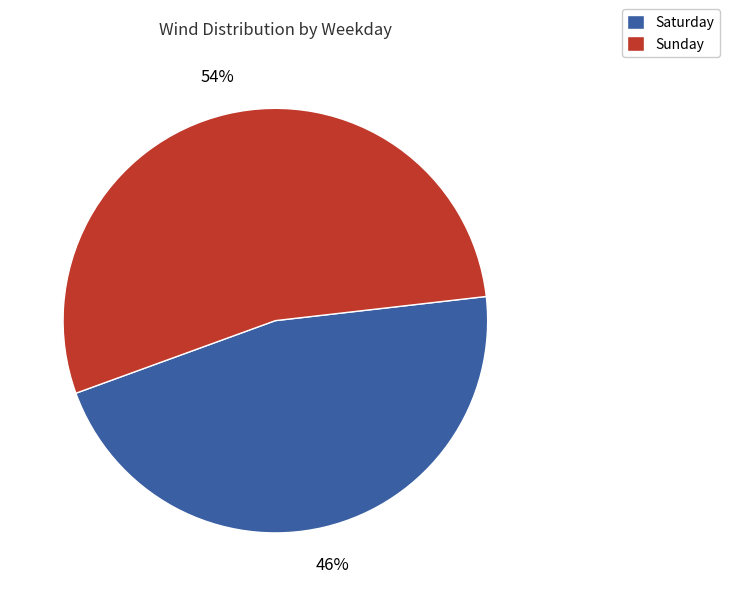

Does any single category account for the majority?

Yes